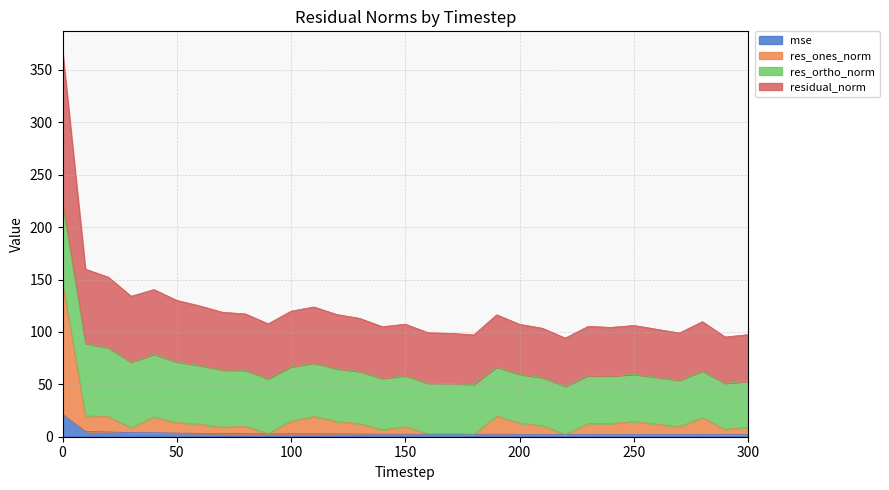

Which series has the widest spread of values?

residual_norm